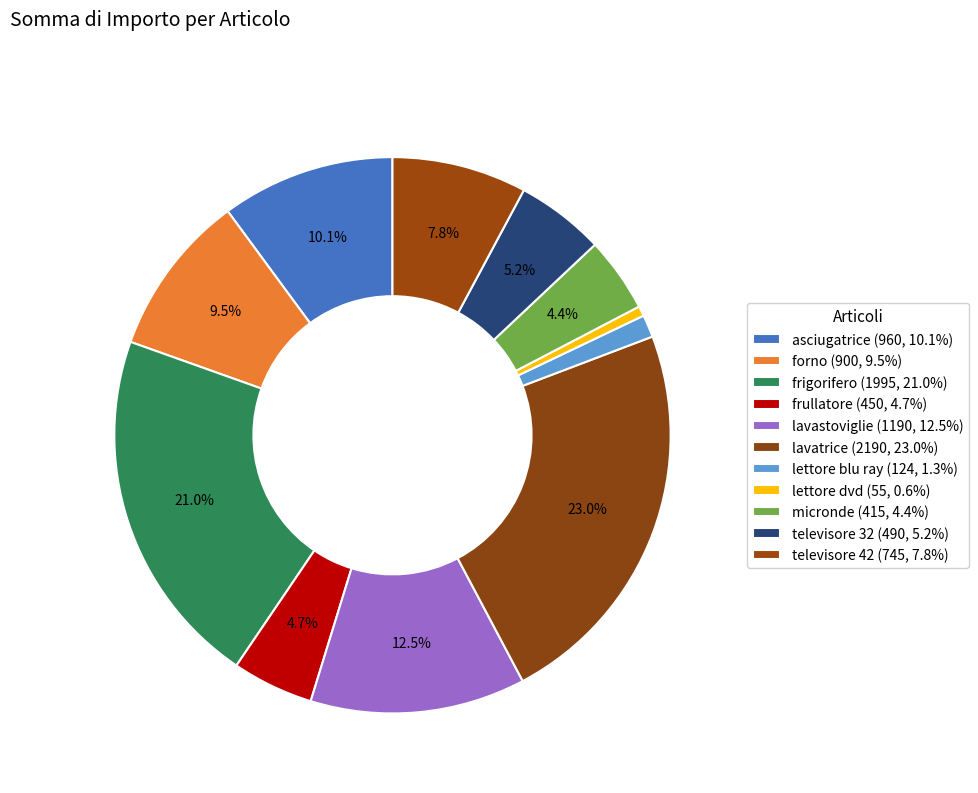

Count the number of slices in the pie.

11